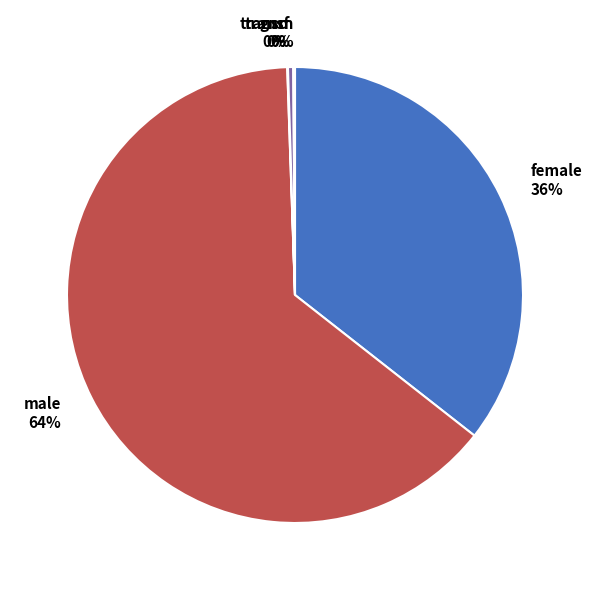

To the nearest percent, what is the average slice percentage?

20%